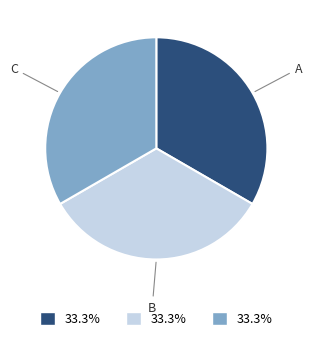

Is there a majority slice in this chart?

No